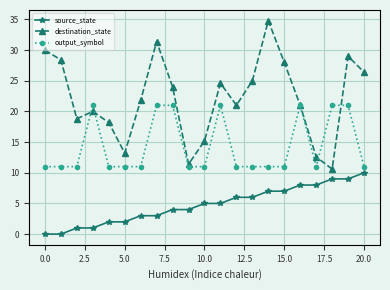

Reading right to left, what are all the values shown in this chart?

source_state: 10.0	9.0	9.0	8.0	8.0	7.0	7.0	6.0	6.0	5.0	5.0	4.0	4.0	3.0	3.0	2.0	2.0	1.0	1.0	0.0	0.0
destination_state: 26.4	29.0	10.6	12.6	21.0	28.0	34.8	25.0	21.0	24.6	15.2	11.4	24.0	31.4	21.8	13.2	18.2	20.0	18.8	28.4	30.0
output_symbol: 11.0	21.0	21.0	11.0	21.0	11.0	11.0	11.0	11.0	21.0	11.0	11.0	21.0	21.0	11.0	11.0	11.0	21.0	11.0	11.0	11.0